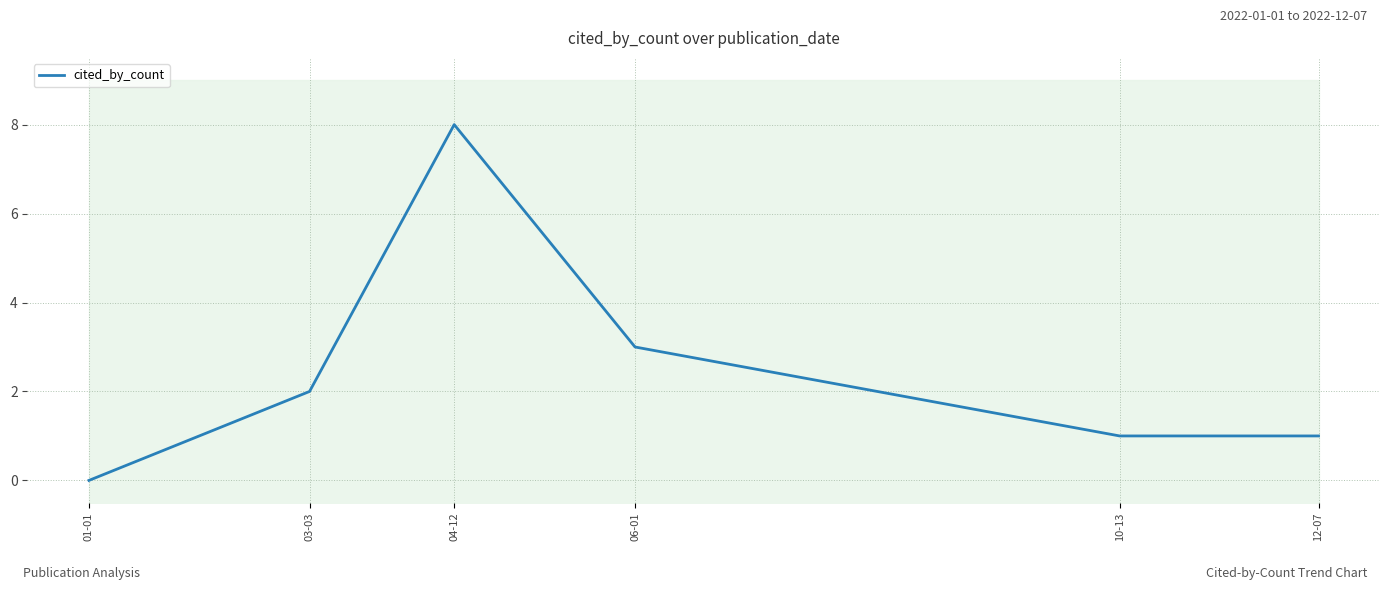

How many data points are less than 2?

3